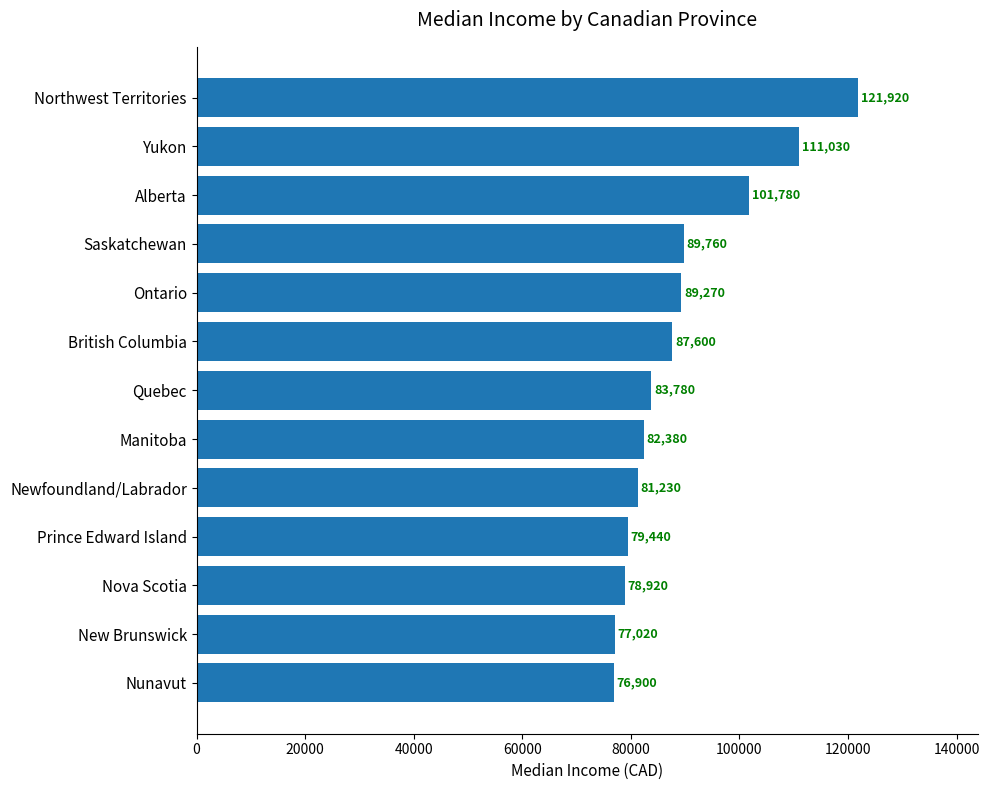

What position from the top is Prince Edward Island?

10